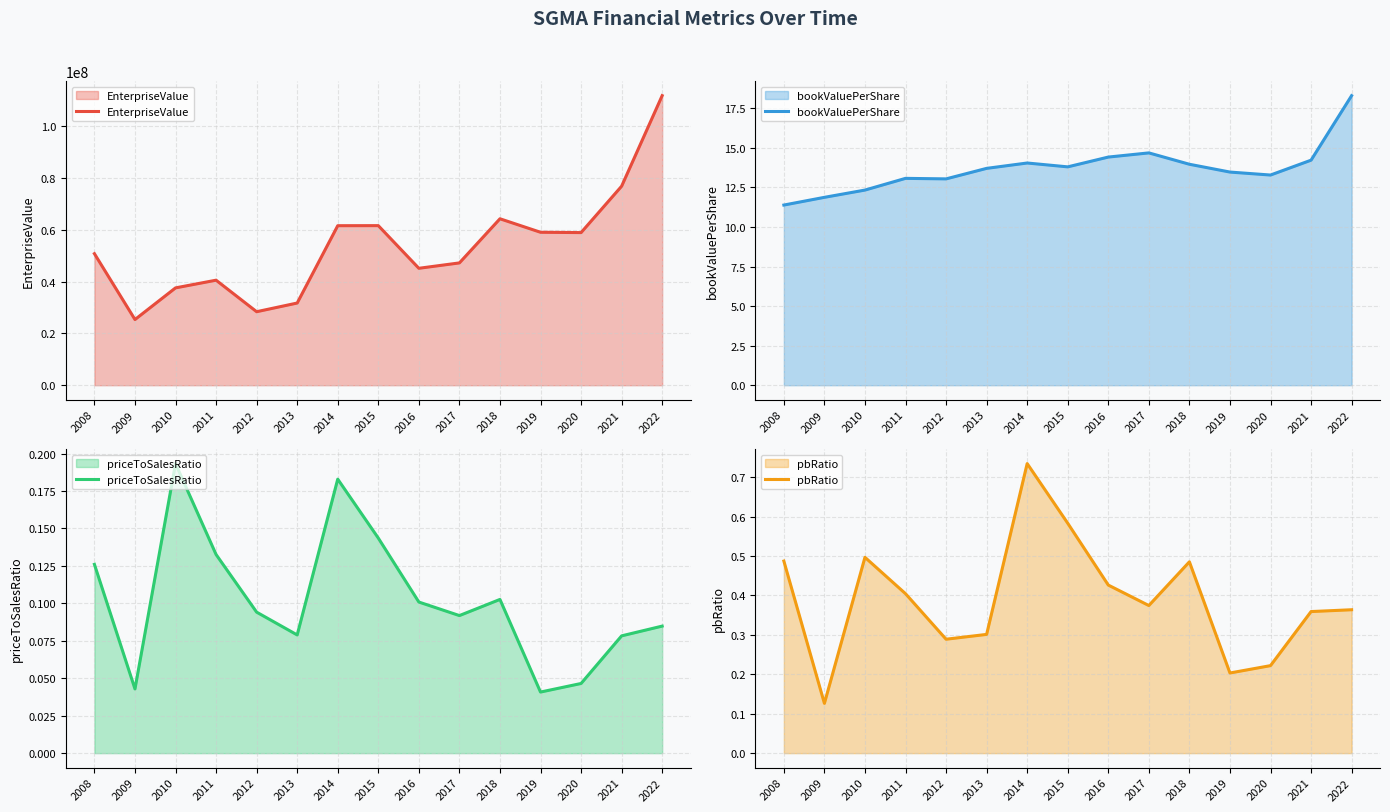

The value of priceToSalesRatio at 2018 is 0.1. True or false?

False